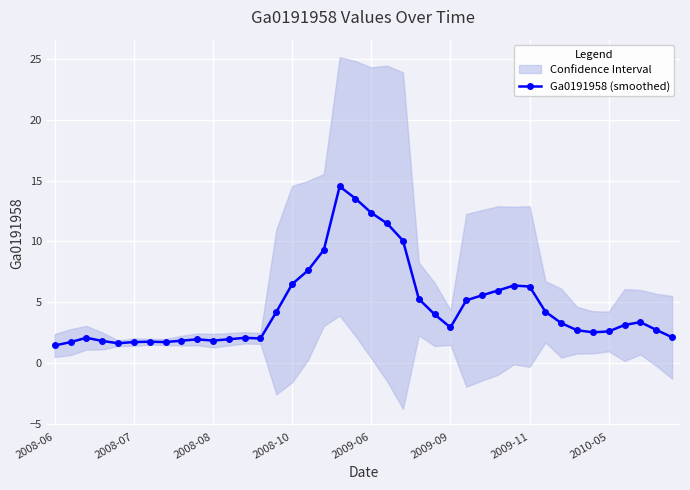

What is the maximum value for Ga0191958 (smoothed)?

14.5